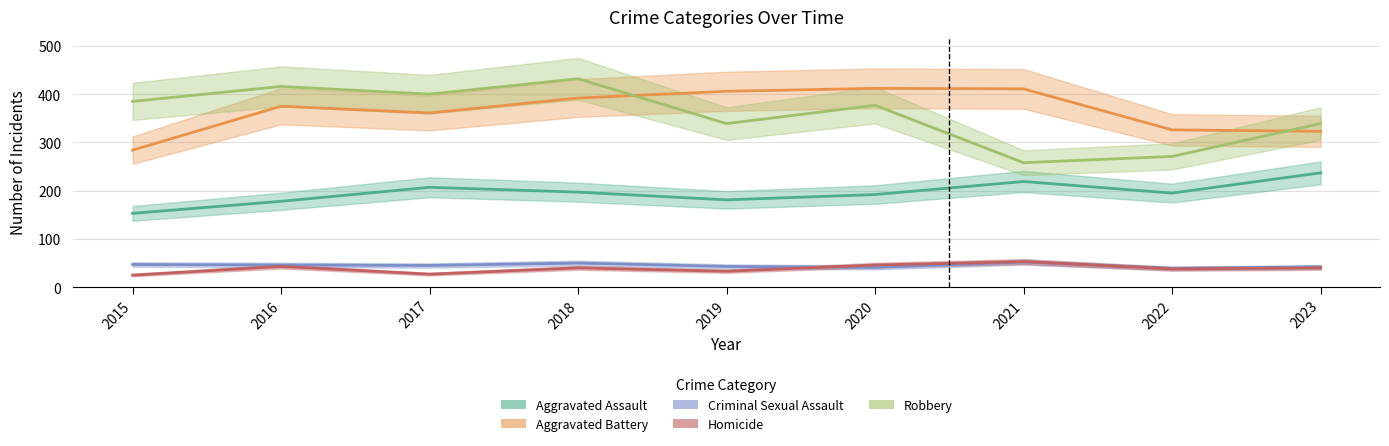

What are all the series names shown in the legend?

Aggravated Assault, Aggravated Battery, Criminal Sexual Assault, Homicide, Robbery